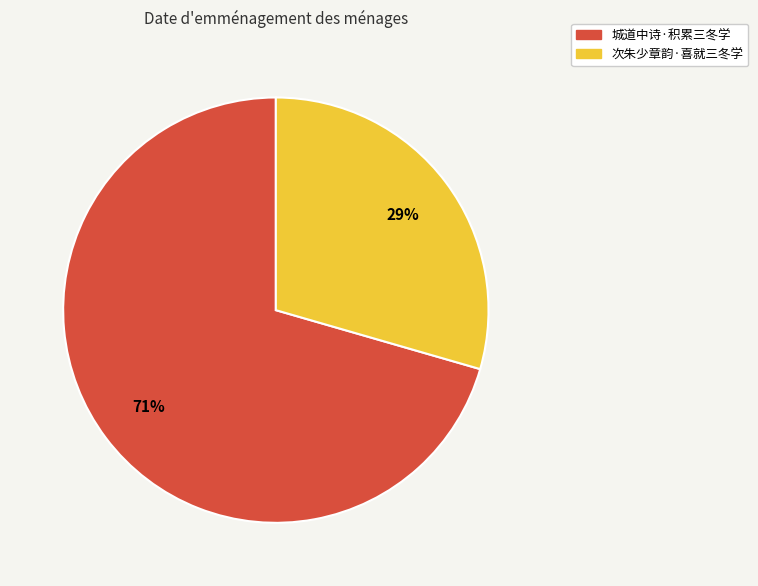

Does 城道中诗·积累三冬学 represent more than half of the total?

Yes